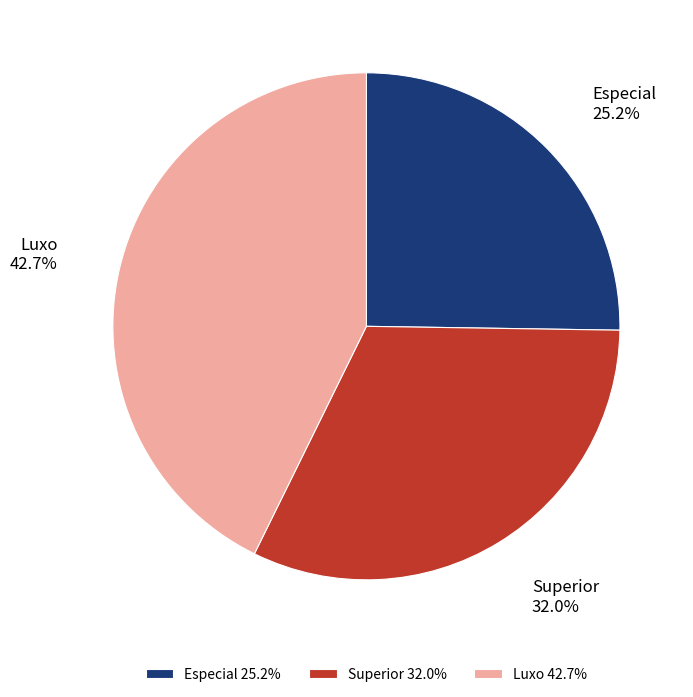

Rank the categories by value from highest to lowest.

Luxo, Superior, Especial